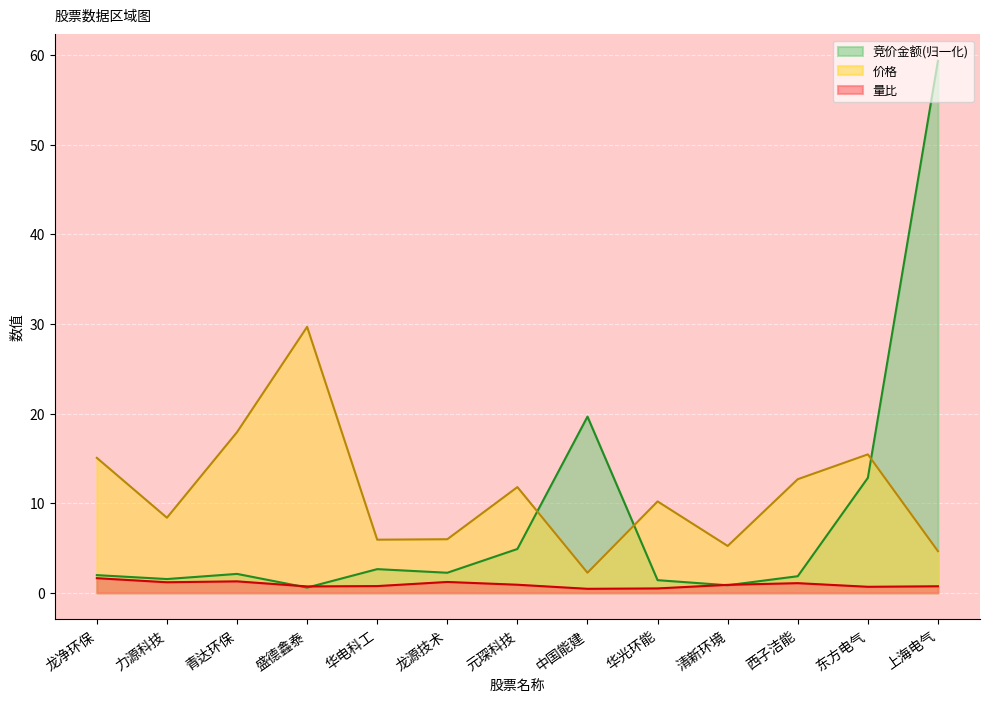

Reading right to left, list all the values displayed in this chart.

竞价金额: 上海电气=59.4	东方电气=12.8	西子洁能=1.9	清新环境=0.8	华光环能=1.4	中国能建=19.7	元琛科技=4.9	龙源技术=2.2	华电科工=2.6	盛德鑫泰=0.6	青达环保=2.1	力源科技=1.5	龙净环保=2.0
价格: 上海电气=4.7	东方电气=15.4	西子洁能=12.7	清新环境=5.2	华光环能=10.2	中国能建=2.2	元琛科技=11.8	龙源技术=6.0	华电科工=5.9	盛德鑫泰=29.7	青达环保=17.9	力源科技=8.4	龙净环保=15.1
量比: 上海电气=0.7	东方电气=0.7	西子洁能=1.1	清新环境=0.9	华光环能=0.5	中国能建=0.4	元琛科技=0.9	龙源技术=1.2	华电科工=0.8	盛德鑫泰=0.7	青达环保=1.3	力源科技=1.2	龙净环保=1.6